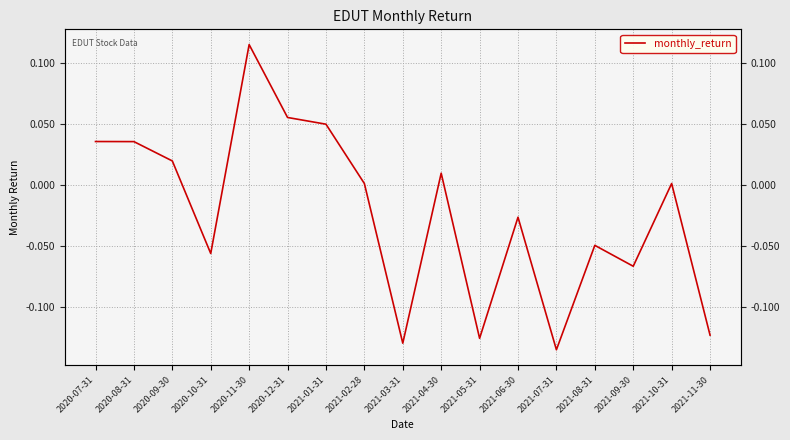

Reading left to right, transcribe all the data shown in this chart.

2020-07-31=0.0	2020-08-31=0.0	2020-09-30=0.0	2020-10-31=-0.1	2020-11-30=0.1	2020-12-31=0.1	2021-01-31=0.1	2021-02-28=0.0	2021-03-31=-0.1	2021-04-30=0.0	2021-05-31=-0.1	2021-06-30=-0.0	2021-07-31=-0.1	2021-08-31=-0.0	2021-09-30=-0.1	2021-10-31=0.0	2021-11-30=-0.1